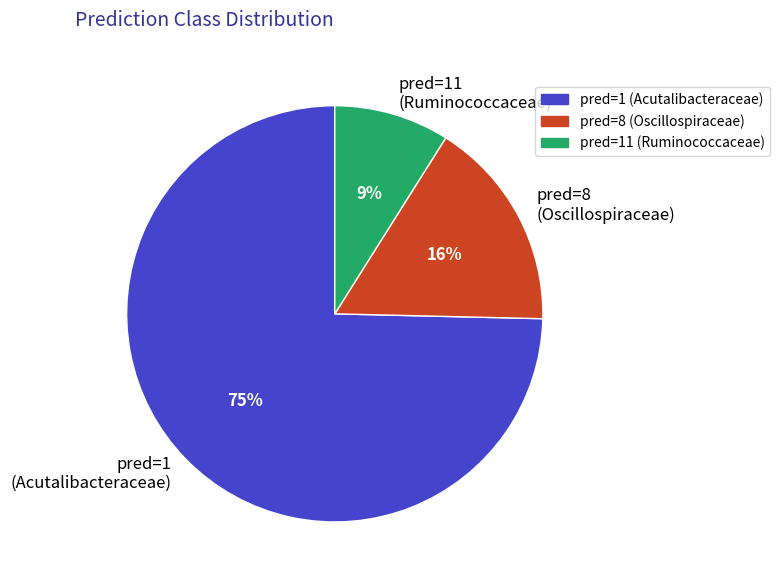

To the nearest percent, what is the difference between the largest and smallest slice percentages?

66%